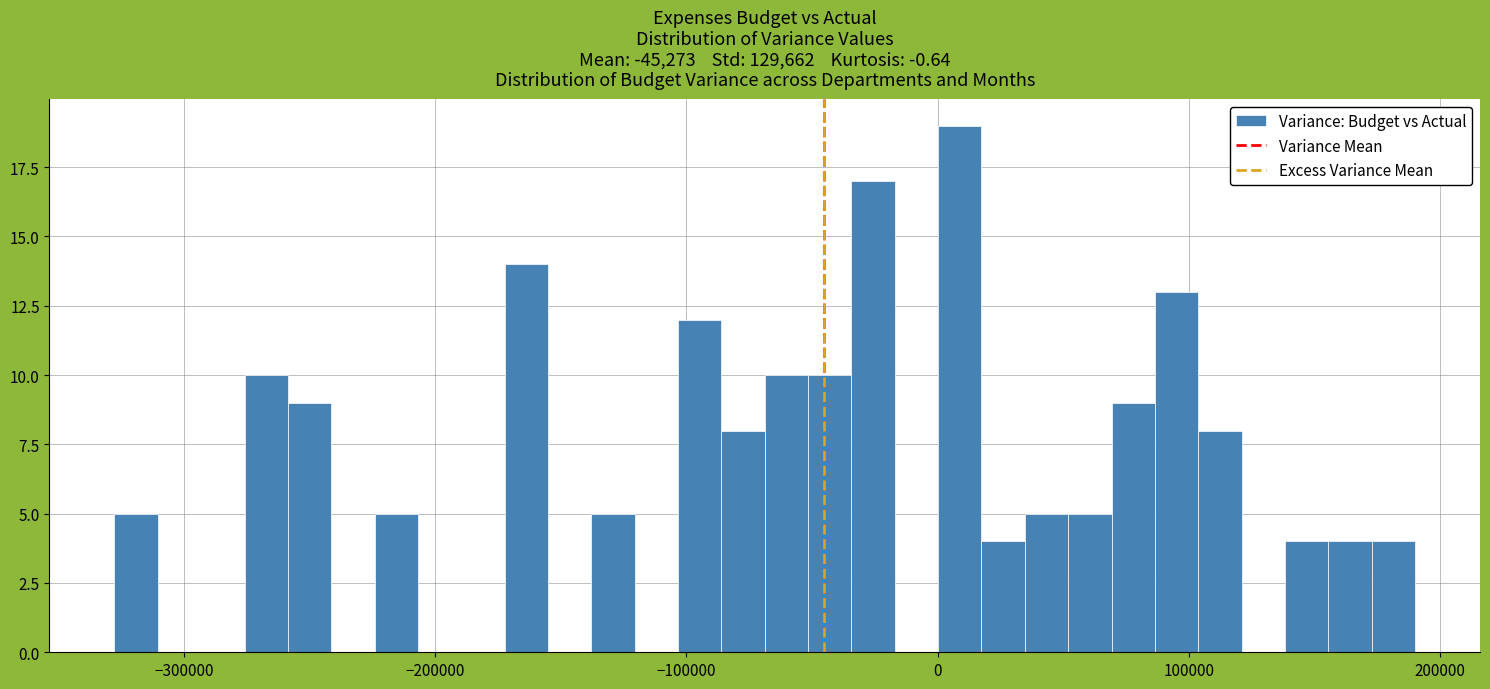

Around what value on the x-axis is the tallest bar? Give the approximate position of its centre, as read against the axis.

10000